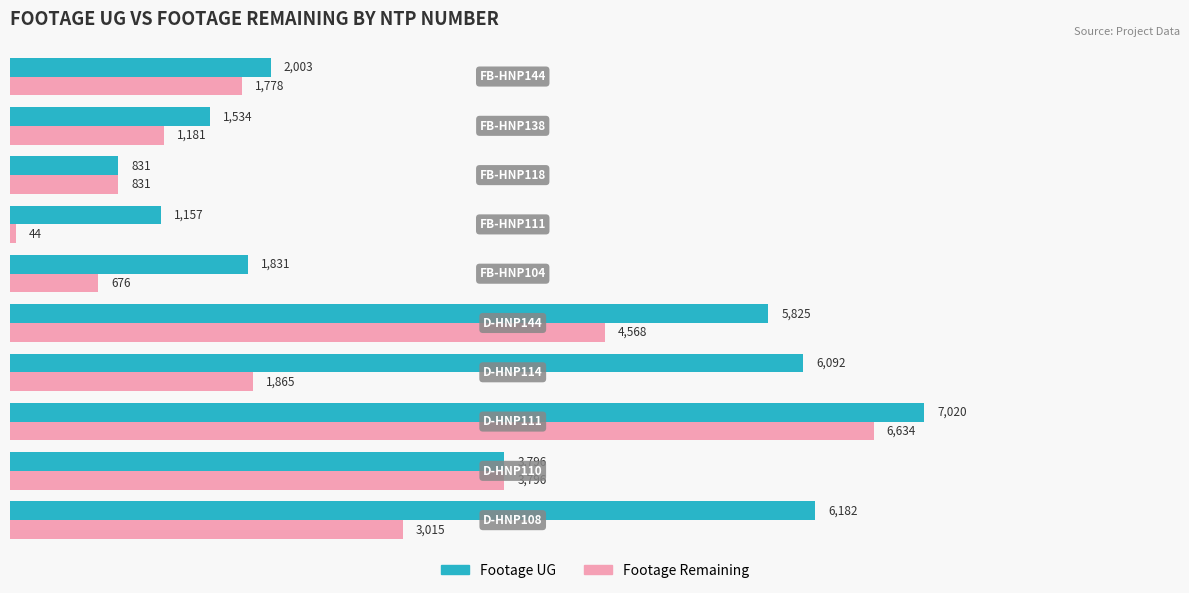

At how many categories does at least one series exceed 2302?

5